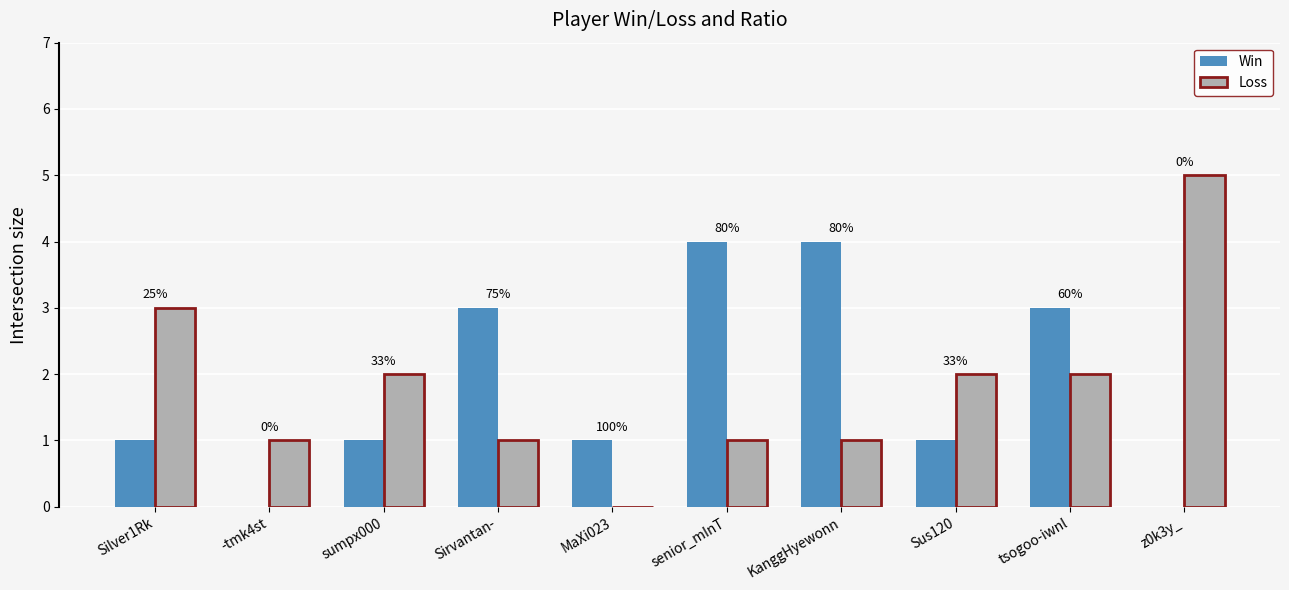

What are all the series names shown in the legend?

Win, Loss